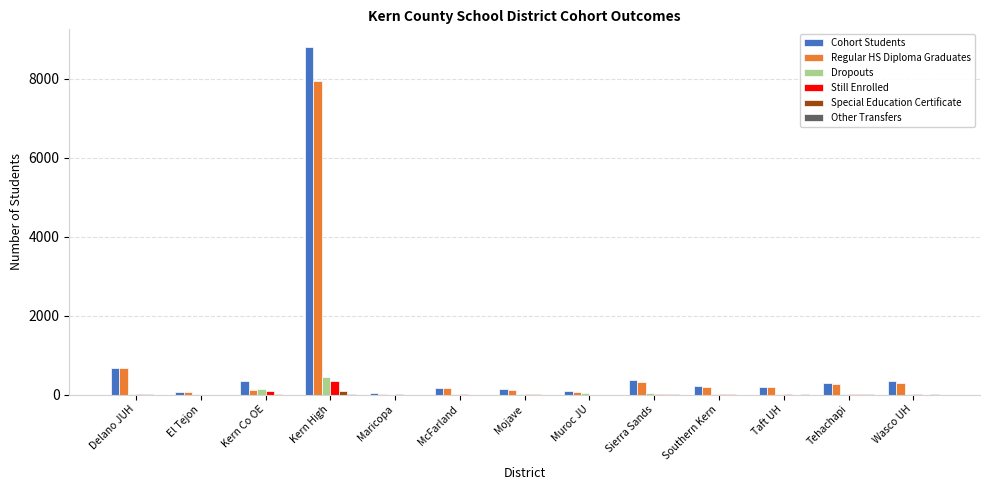

Where is Cohort Students nearest to the value 4419?

Delano JUH